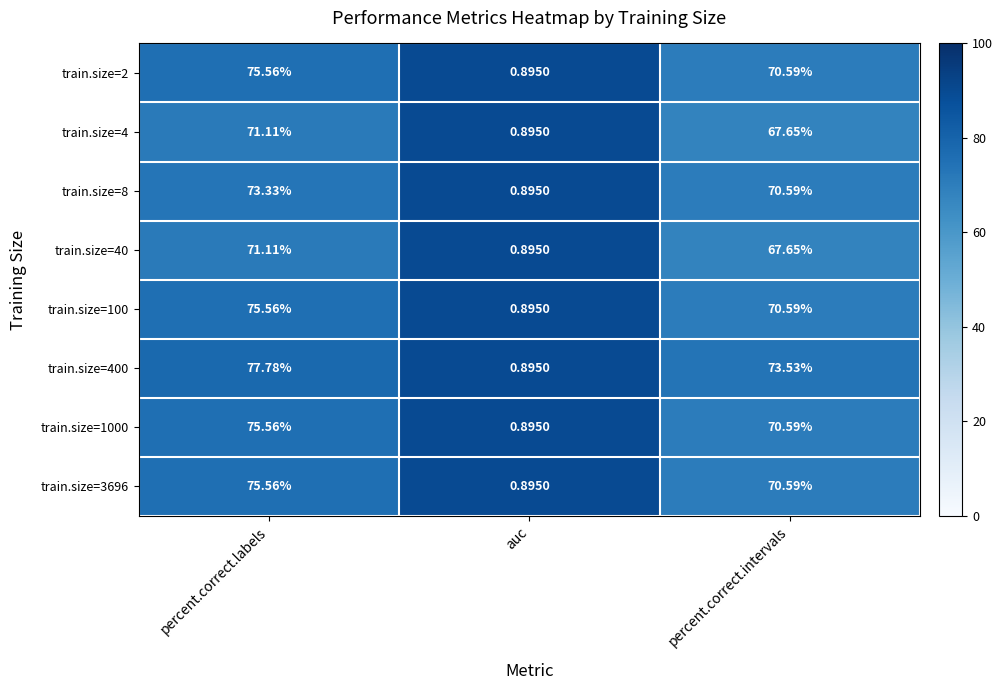

Where does the train.size=100 series first go above 70?

percent.correct.labels